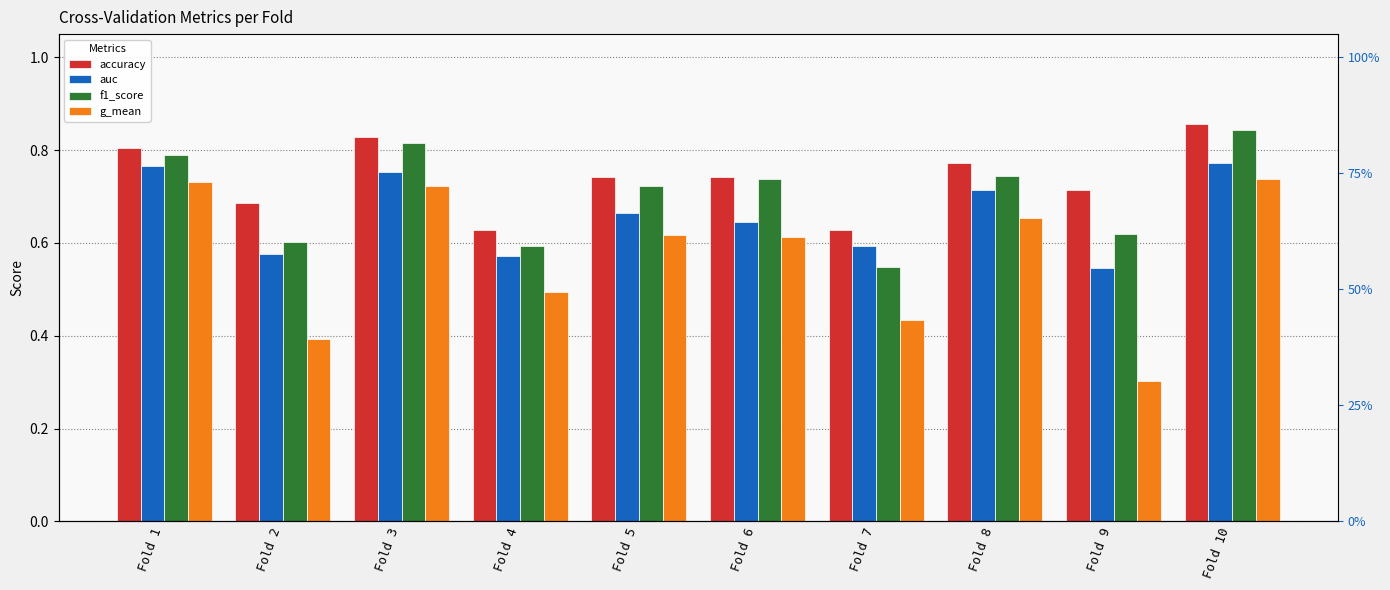

Rank the series by their maximum value, from lowest to highest.

g_mean, auc, f1_score, accuracy